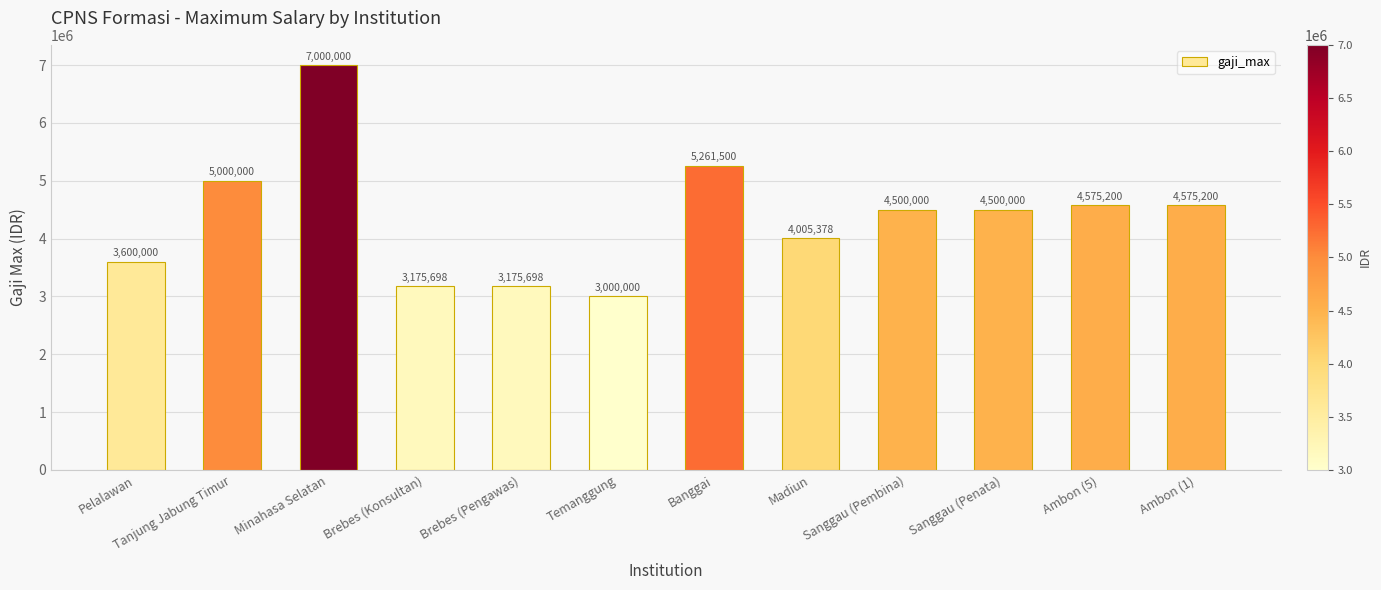

Which category has the lowest value across all series?

Temanggung